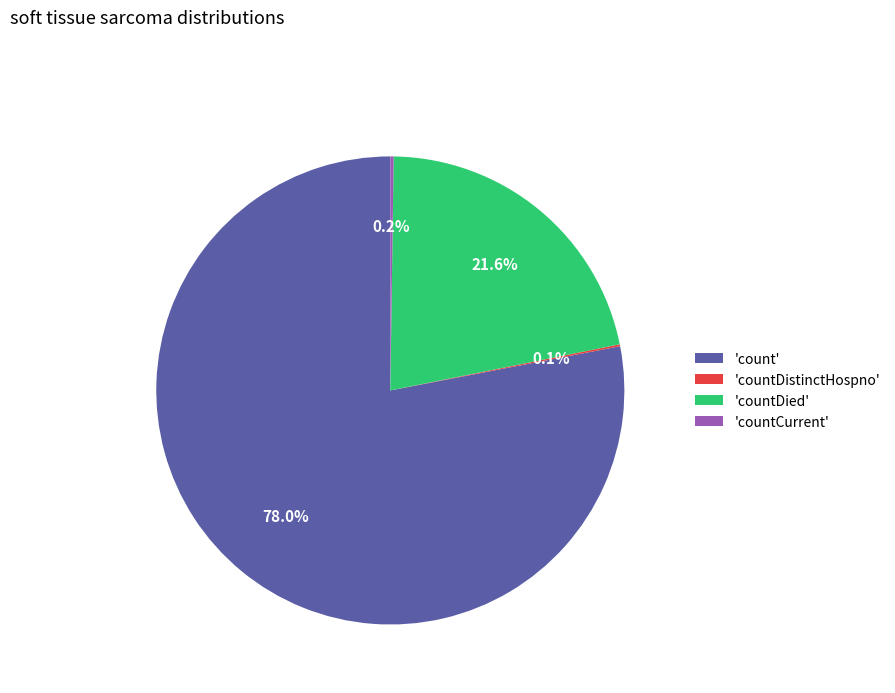

Which slice is the largest?

'count'